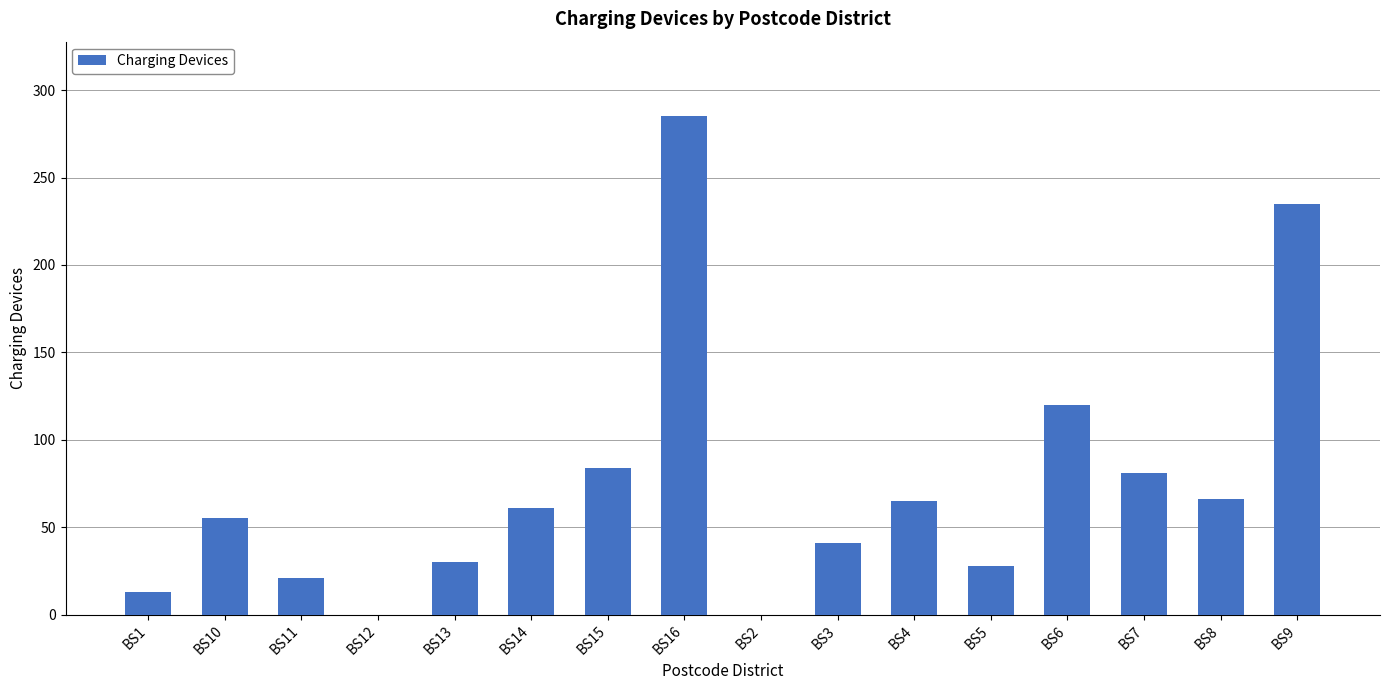

What is the average value?

74